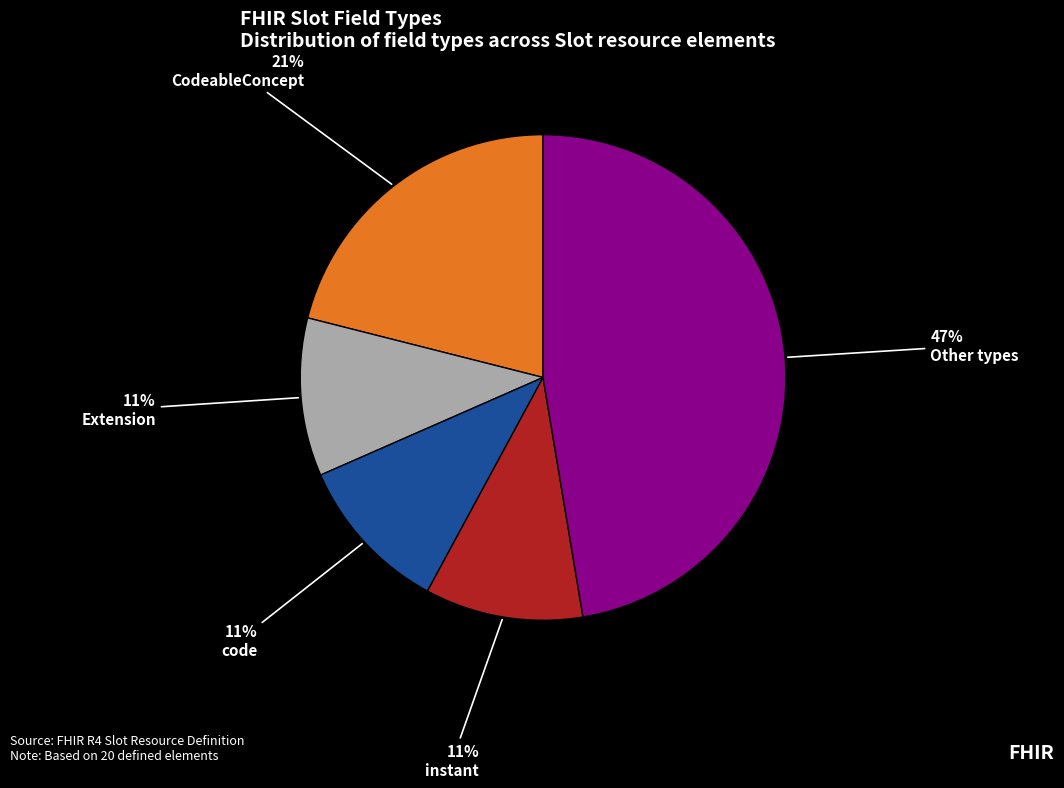

Does any single category account for the majority?

No